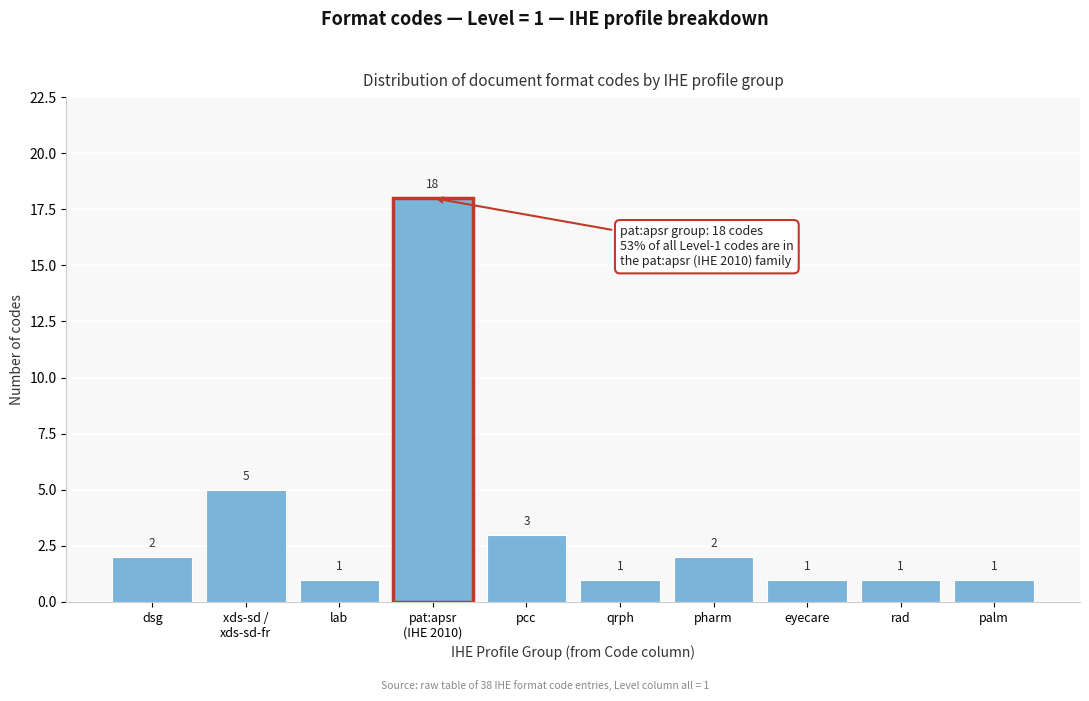

Reading left to right, extract all data points from this chart.

2	5	1	18	3	1	2	1	1	1